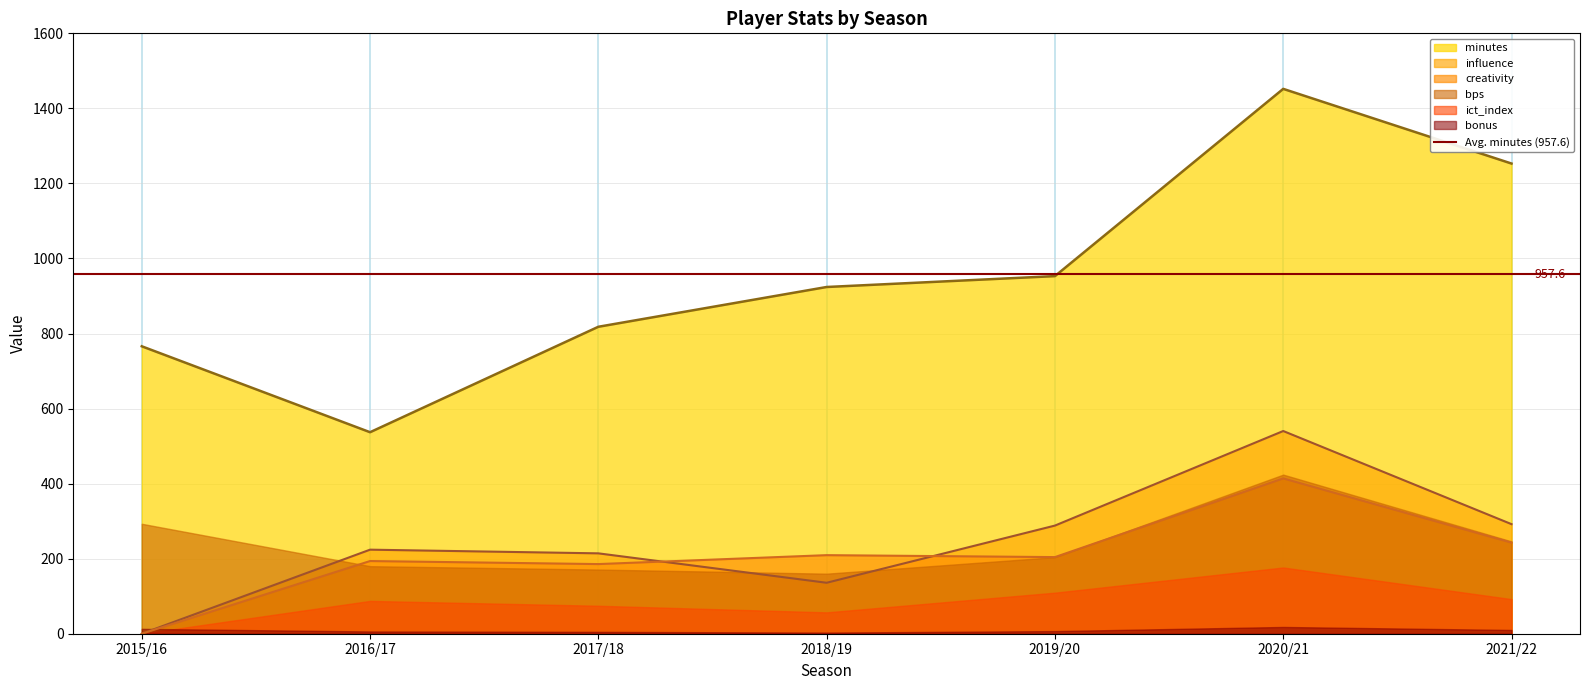

True or false: minutes has more than 2 interior local peaks.

False